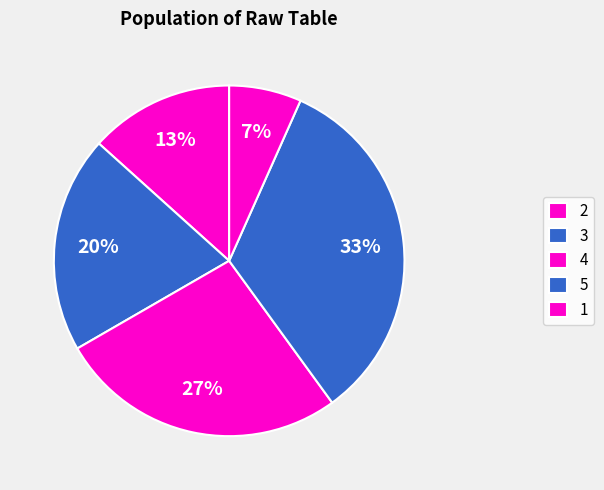

How many slices are in this pie chart?

5